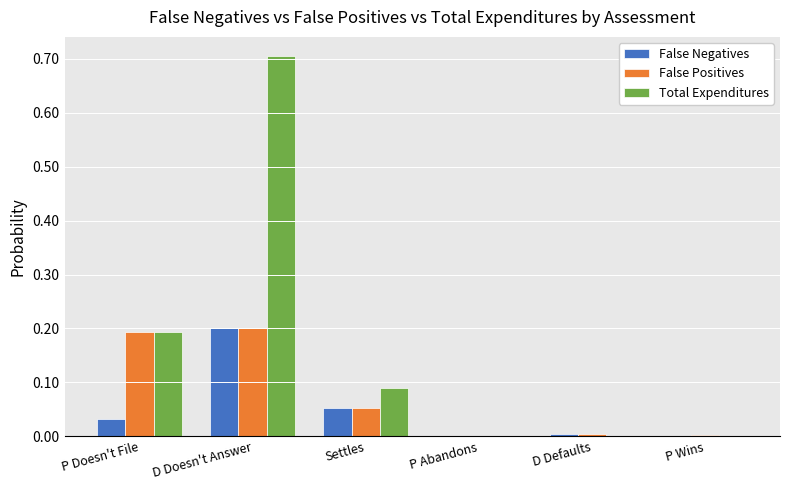

What is the greatest value displayed?

0.7